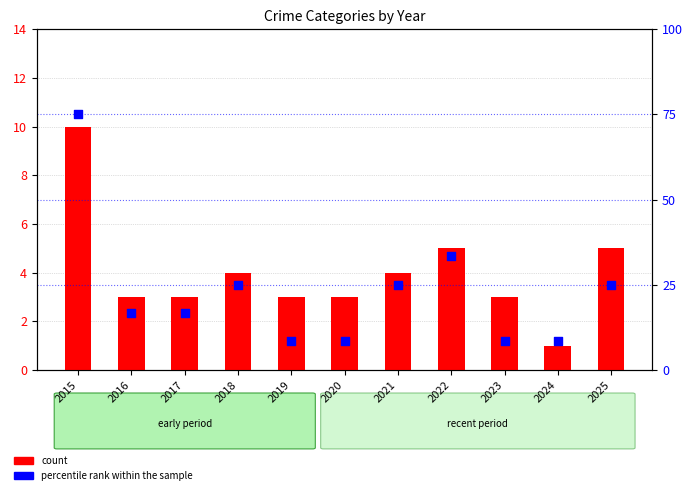

At which category is the sum across all series the highest?

2015